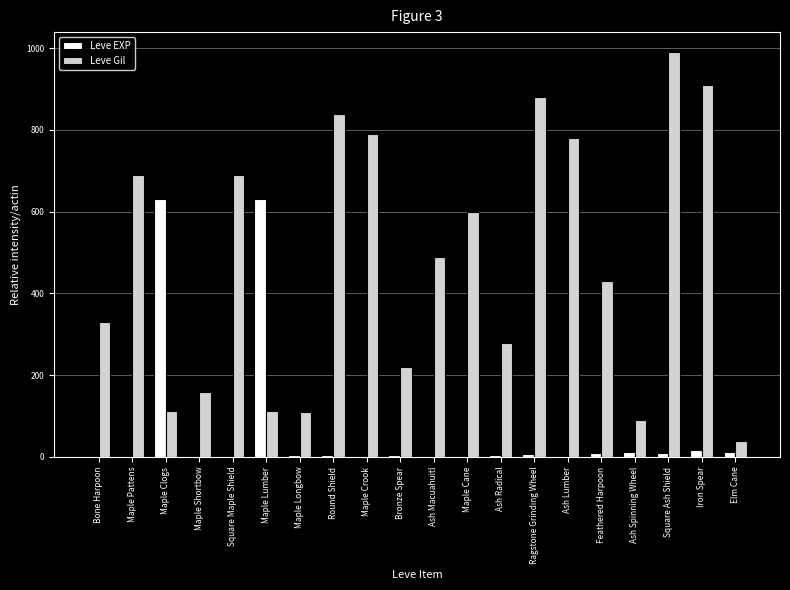

What is the sum of all Leve EXP values?

1362